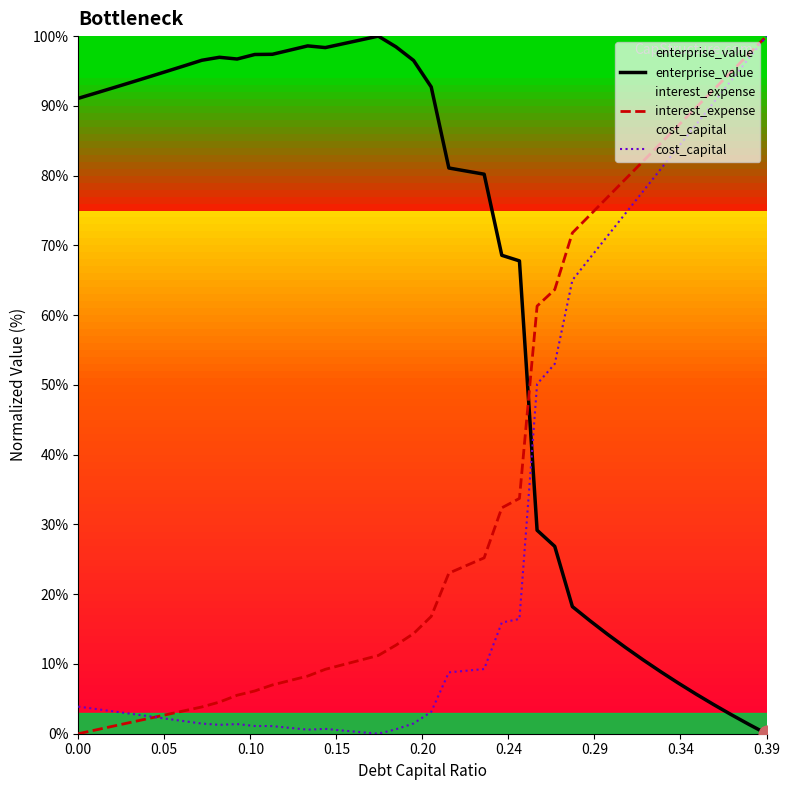

What is the highest value of the enterprise_value series?

100.0